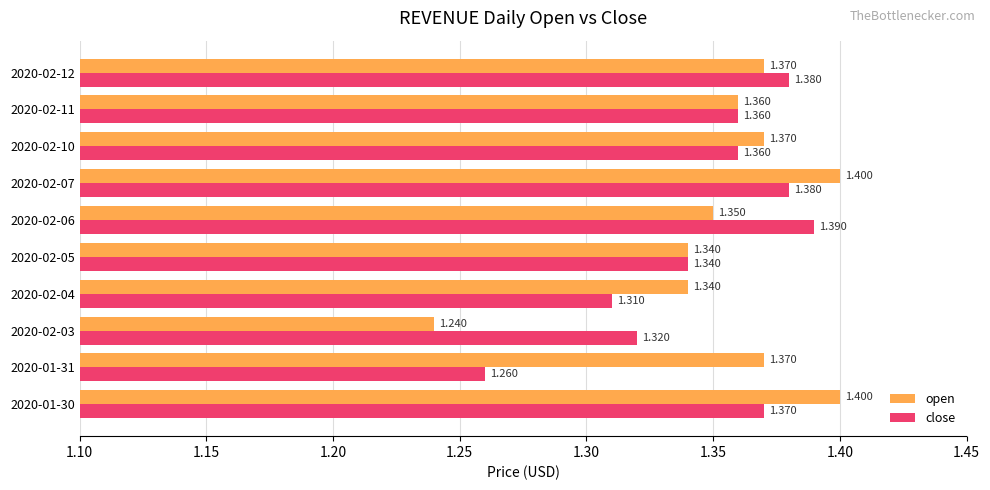

Rank the series by their maximum value, from lowest to highest.

close, open